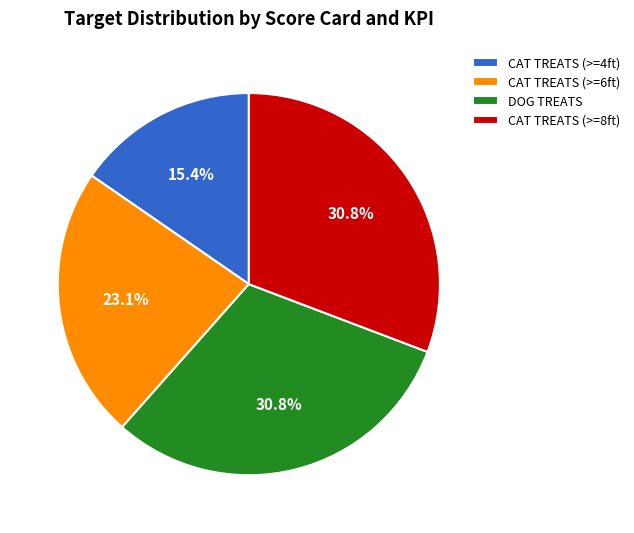

To the nearest percent, what is the difference between the largest and smallest slice percentages?

15%